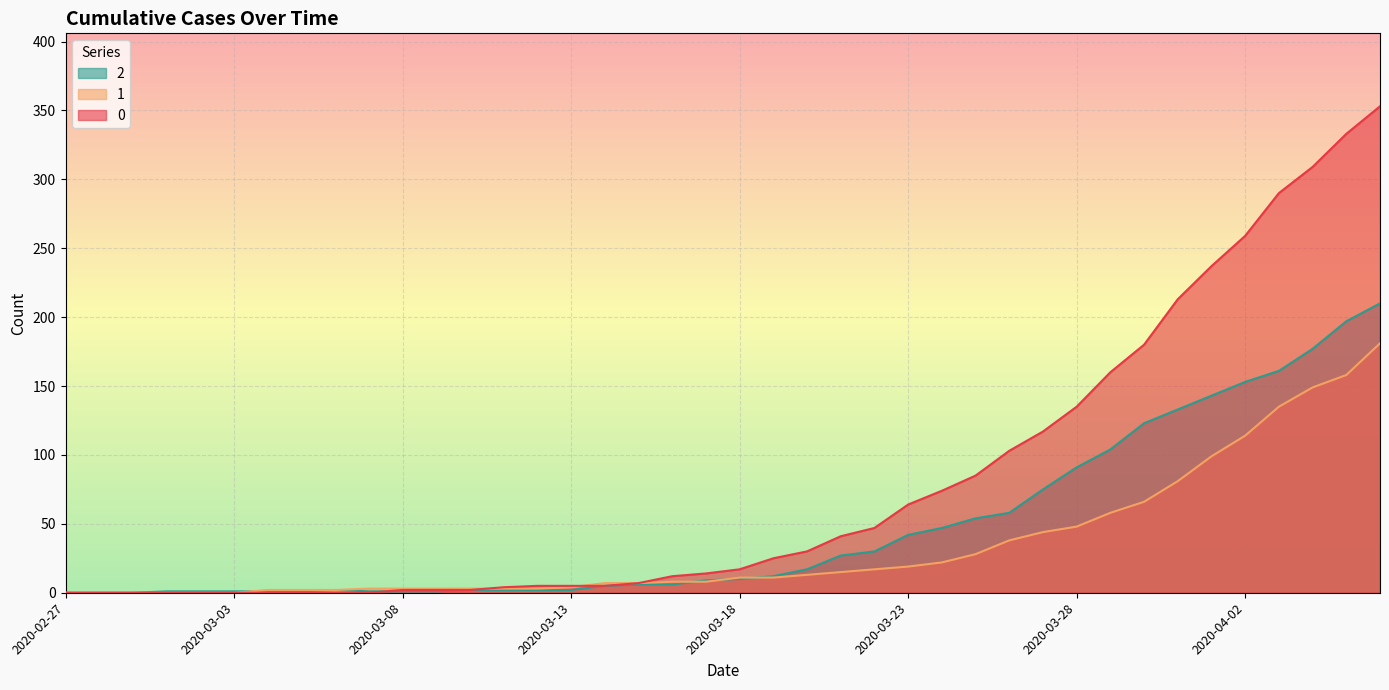

At how many categories does at least one series exceed 232?

6